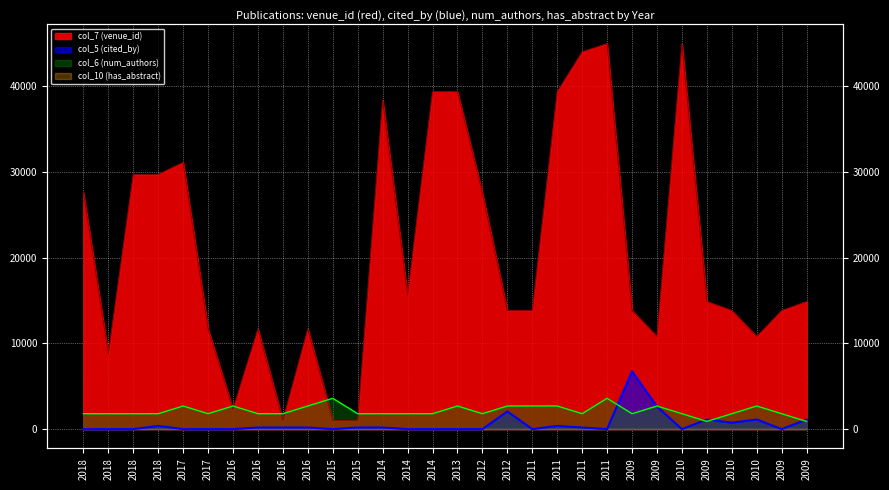

True or false: col_7 (venue_id) and col_5 (cited_by) cross at least once.

False